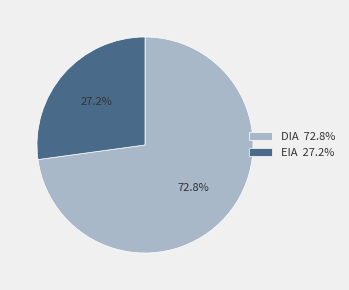

What is the largest slice in the pie chart?

DIA